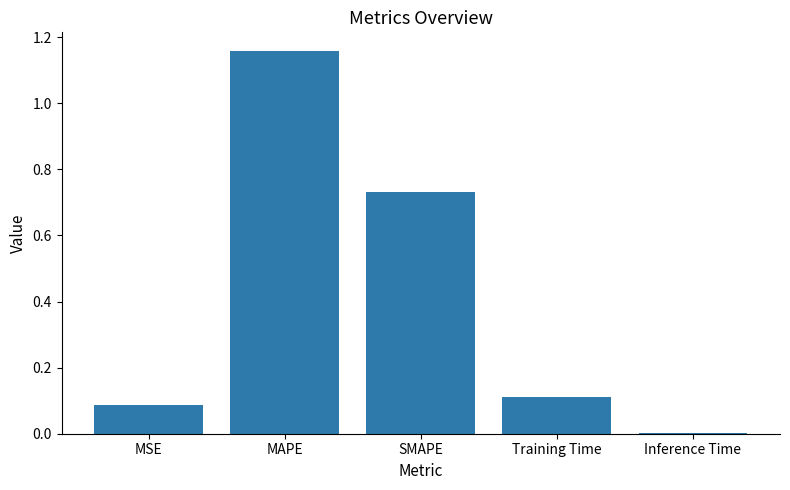

The value at Training Time is 0.1. True or false?

True